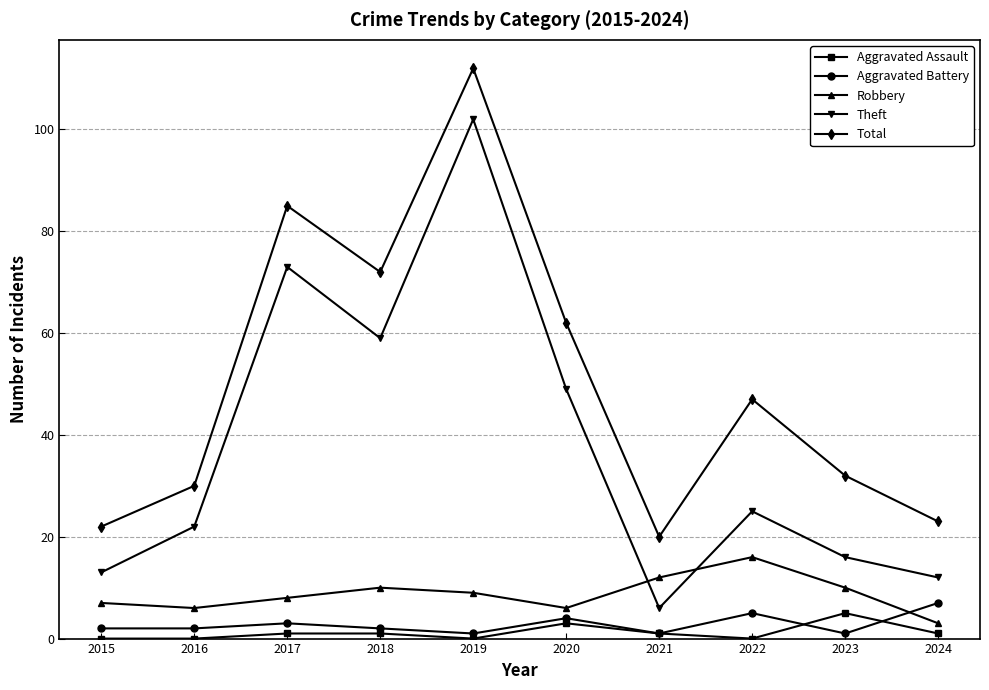

What is the spread (max minus min) of values at 2024?

22